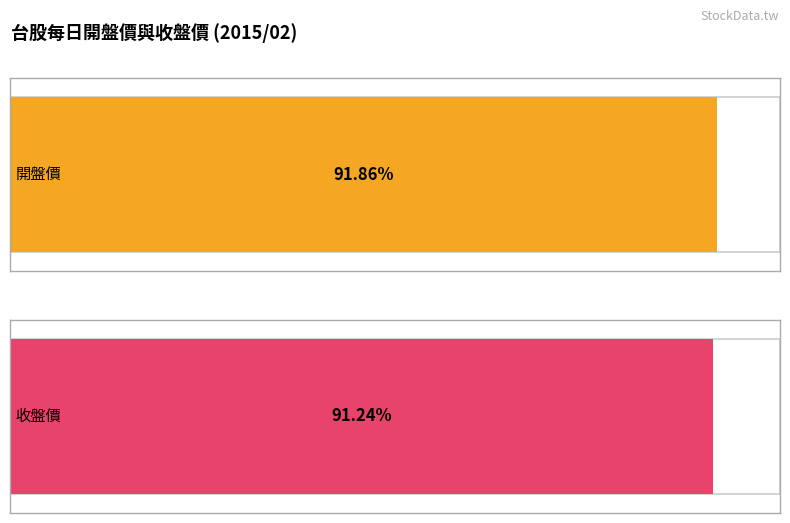

What are all the series names shown in the legend?

開盤價, 收盤價